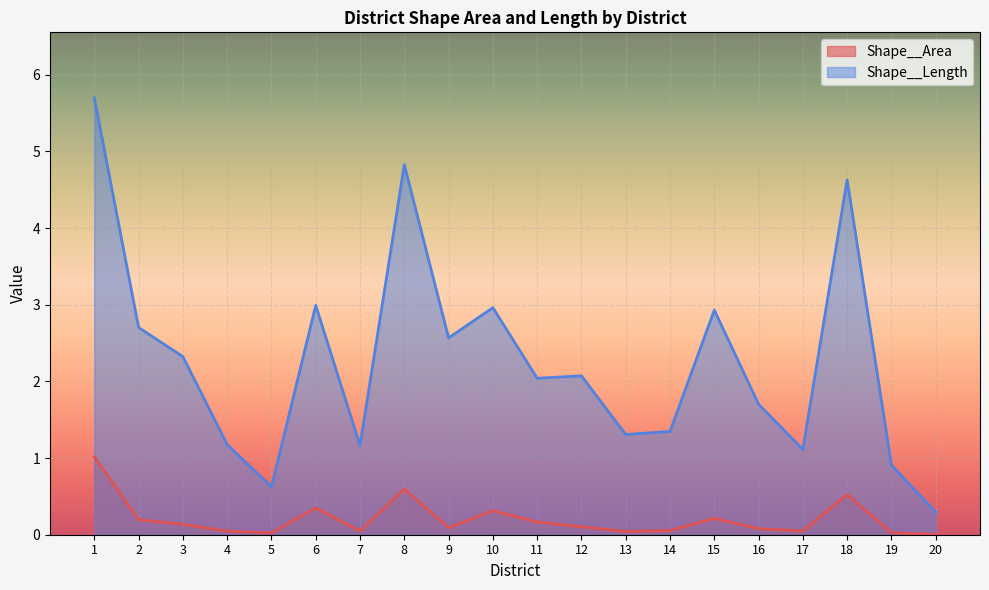

What is the sum of all Shape__Area values?

4.1